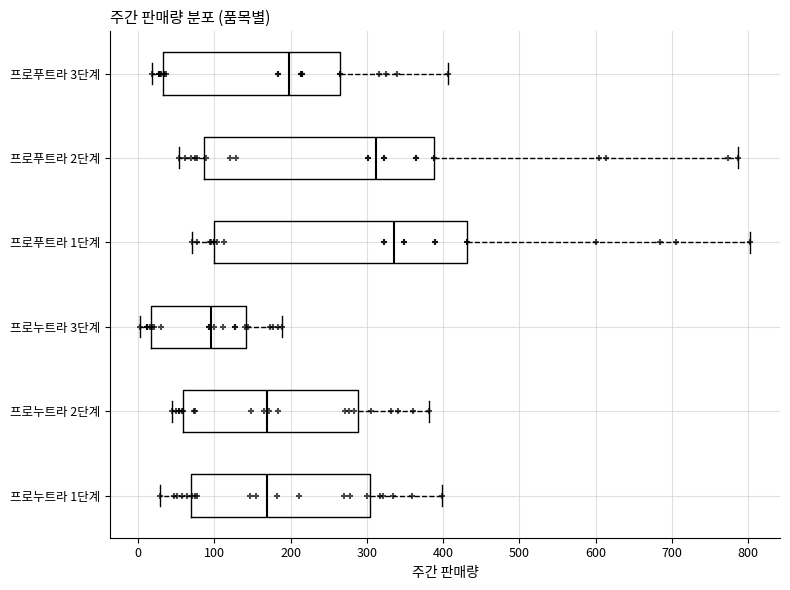

Where is the left edge of the box for 프로누트라 1단계 on the x-axis? The values are not printed on the chart, so give them approximately, as read against the axis.

70